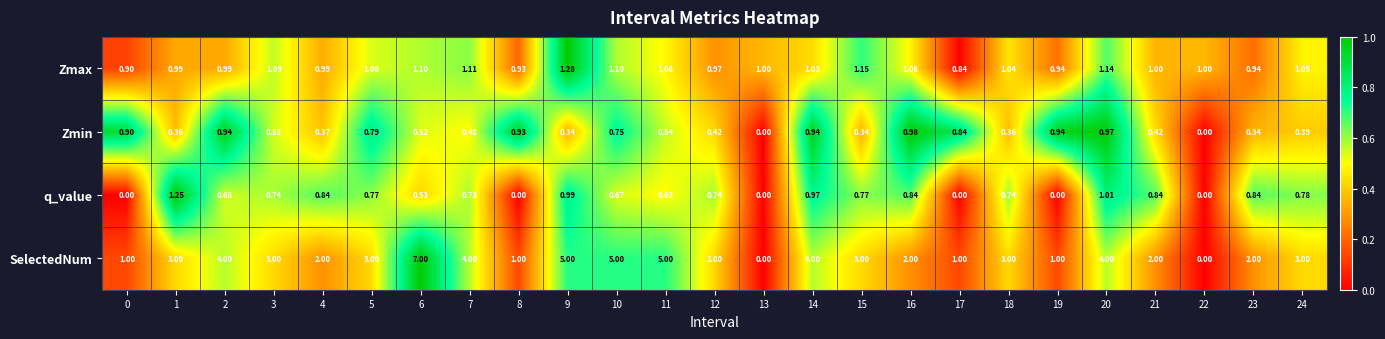

What is the greatest value displayed?

7.0